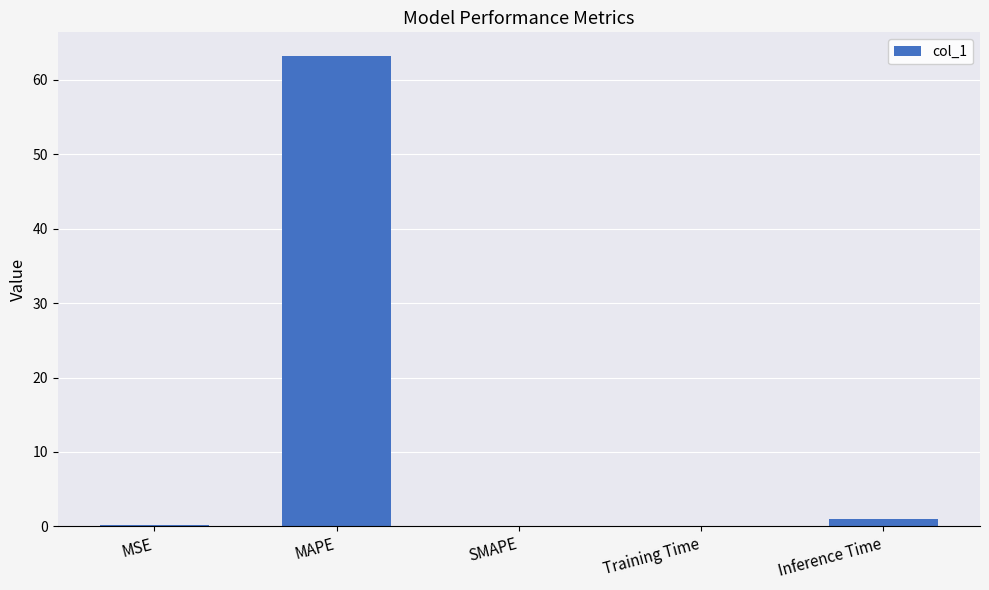

The chart shows a value of 82.5 at MAPE. True or false?

False